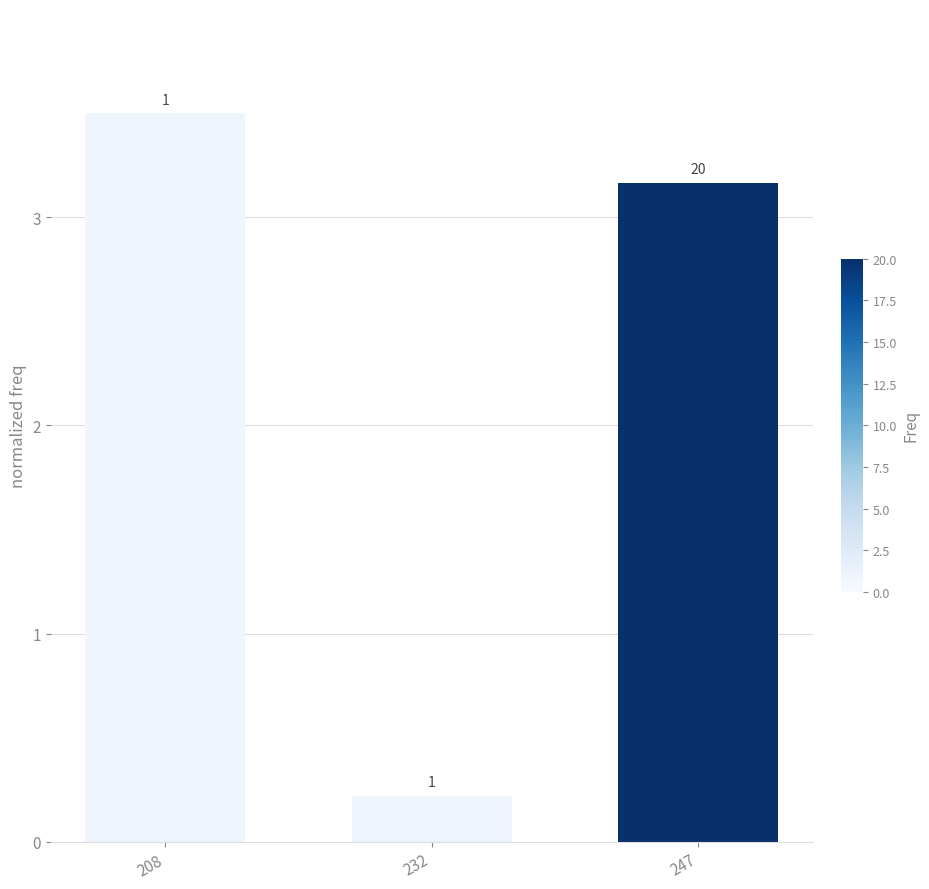

How many bars are there in total?

3